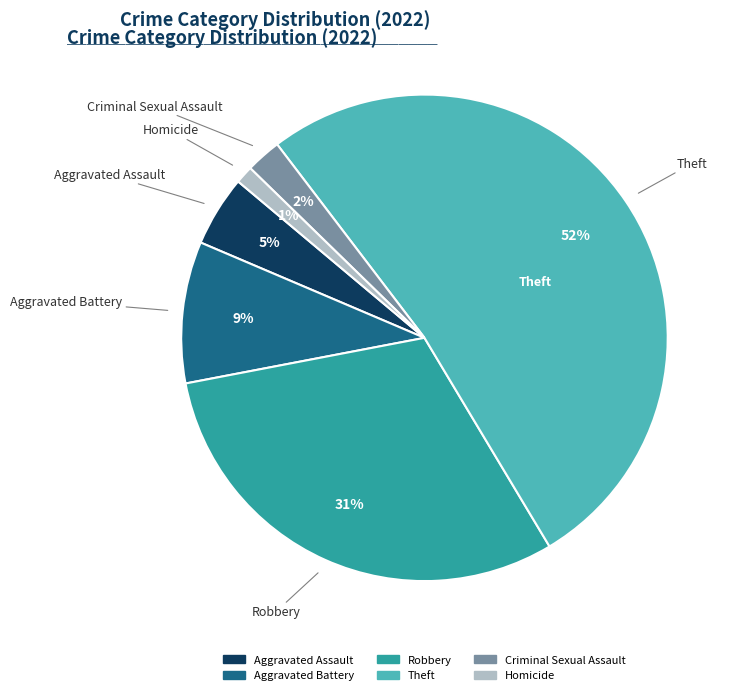

Do Robbery and Criminal Sexual Assault together represent more than half of the pie?

No